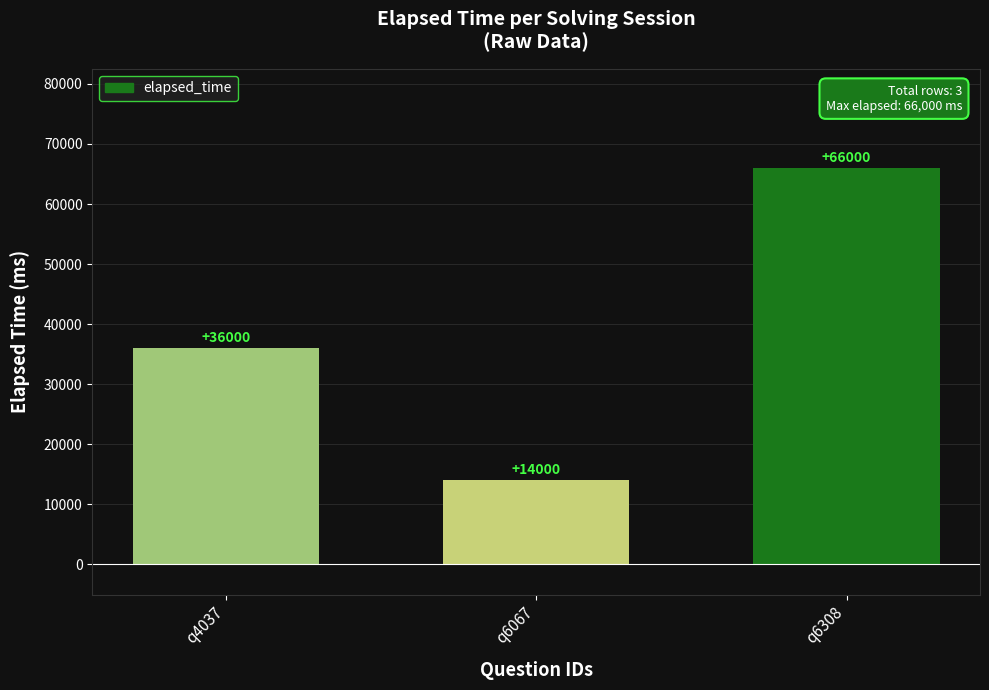

The chart shows a value of 14000 at q6067. True or false?

True